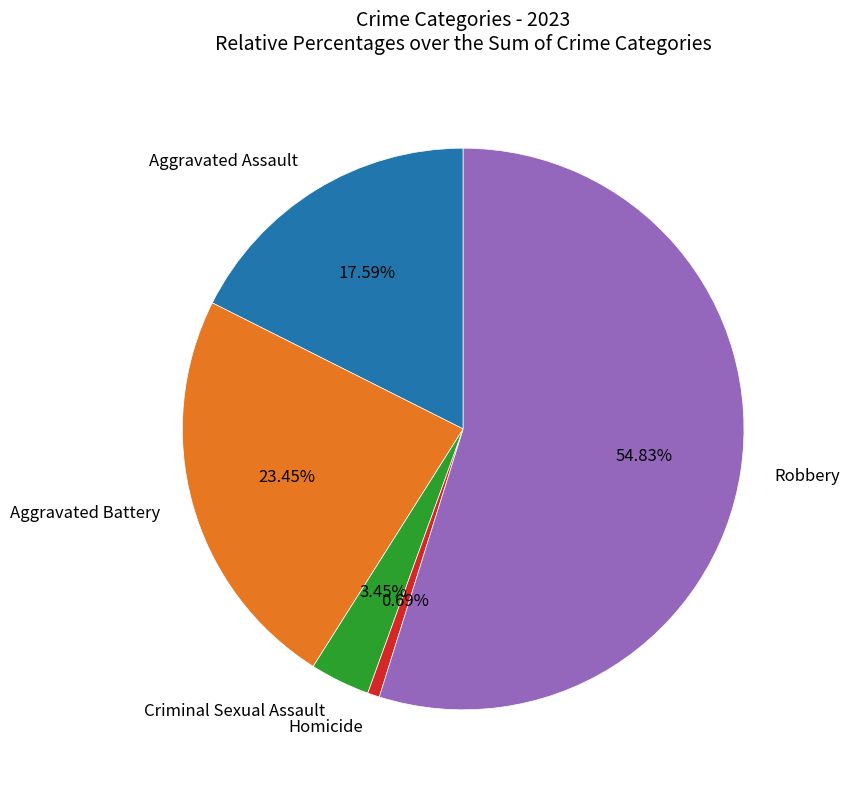

Is there a majority slice in this chart?

Yes